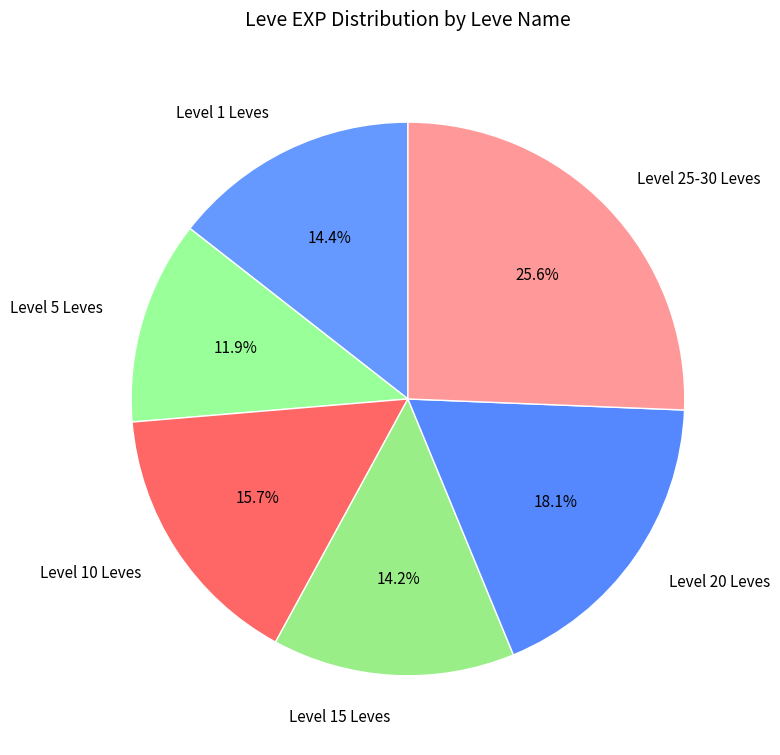

How many segments does this pie chart have?

6